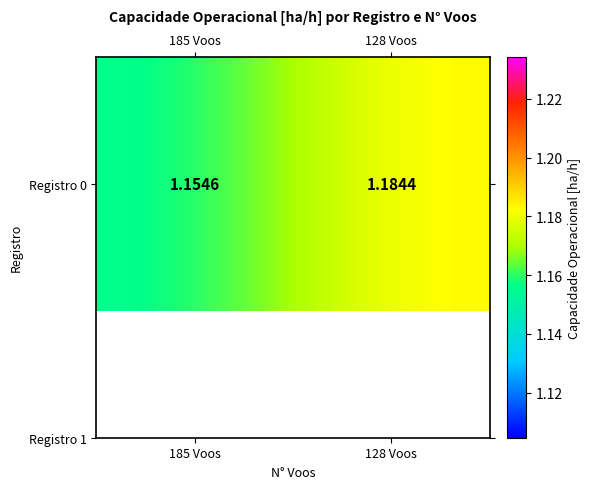

What is the average value?

1.2